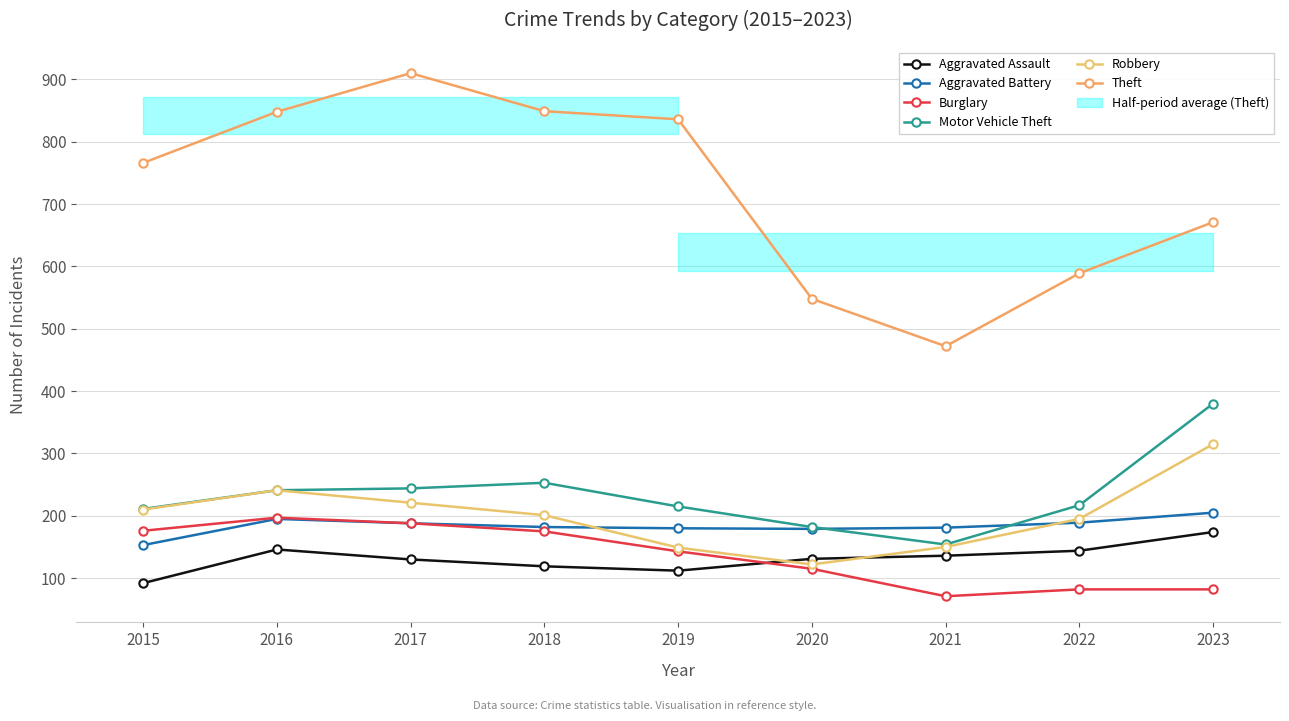

What is the value of the Theft point at the 7th from the left?

472